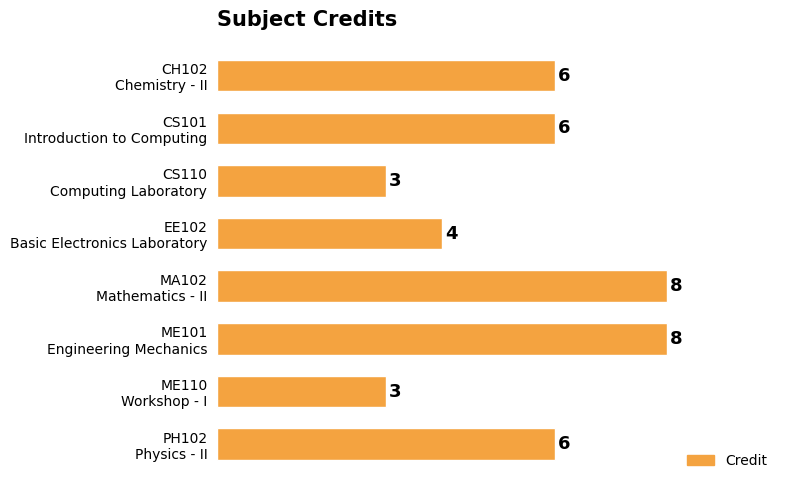

What is the maximum value shown in the chart?

8